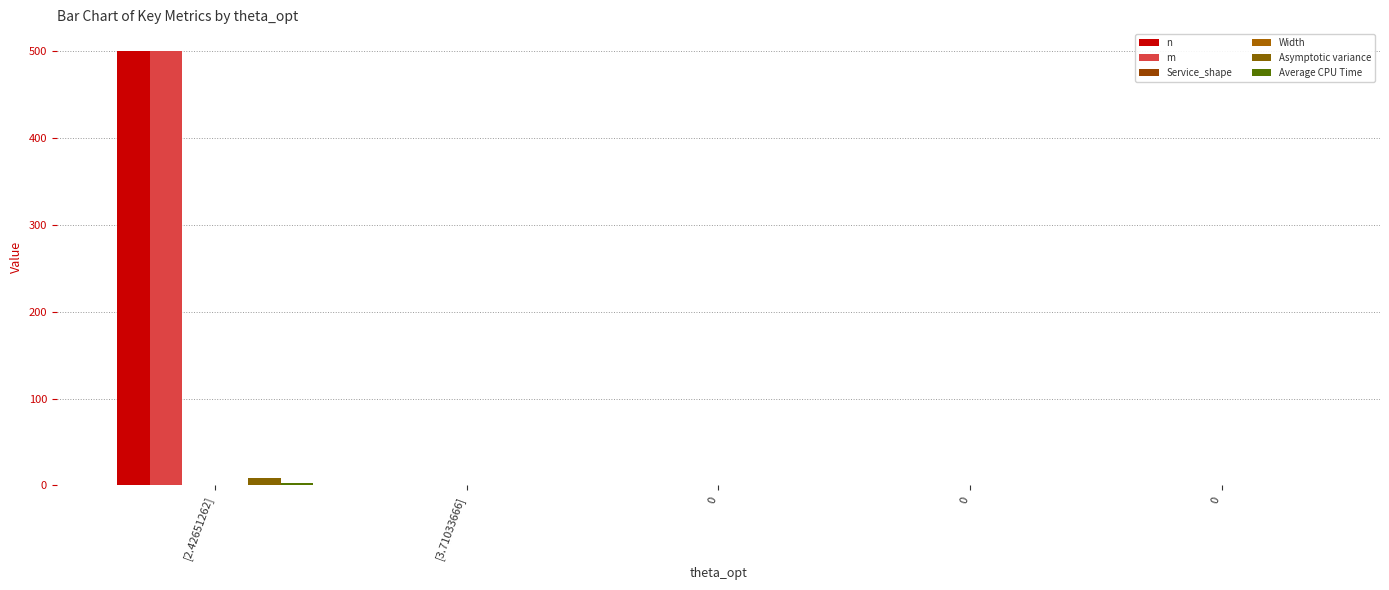

Reading right to left, what are all the values shown in this chart?

n: 0.0	0.0	0.0	0.0	500.0
m: 0.0	0.0	0.0	0.0	500.0
Service_shape: 0.0	0.0	0.0	0.0	0.4
Width: 0.0	0.0	0.0	0.0	0.0
Asymptotic variance: 0.0	0.0	0.0	0.0	8.5
Average CPU Time: 0.0	0.0	0.0	0.0	2.4